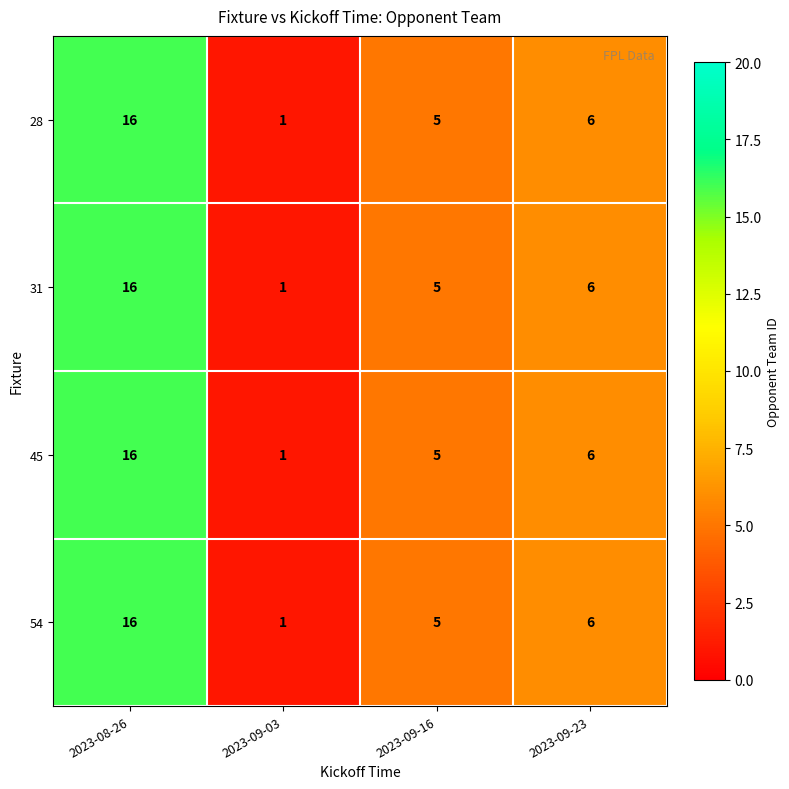

What is the smallest value displayed?

1